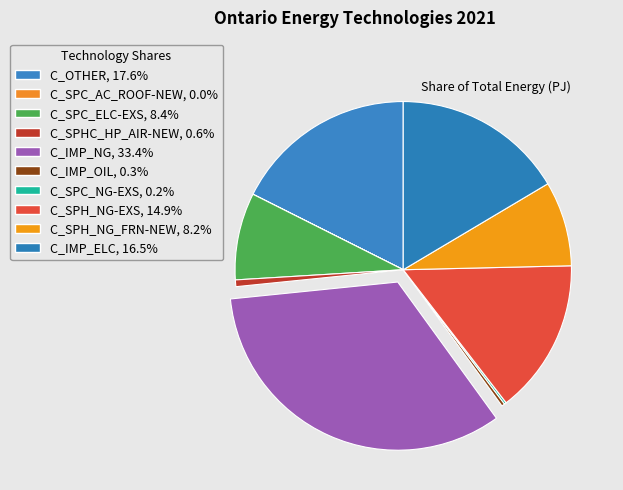

Combined, what portion of the pie is C_OTHER and C_IMP_OIL?

17.9%